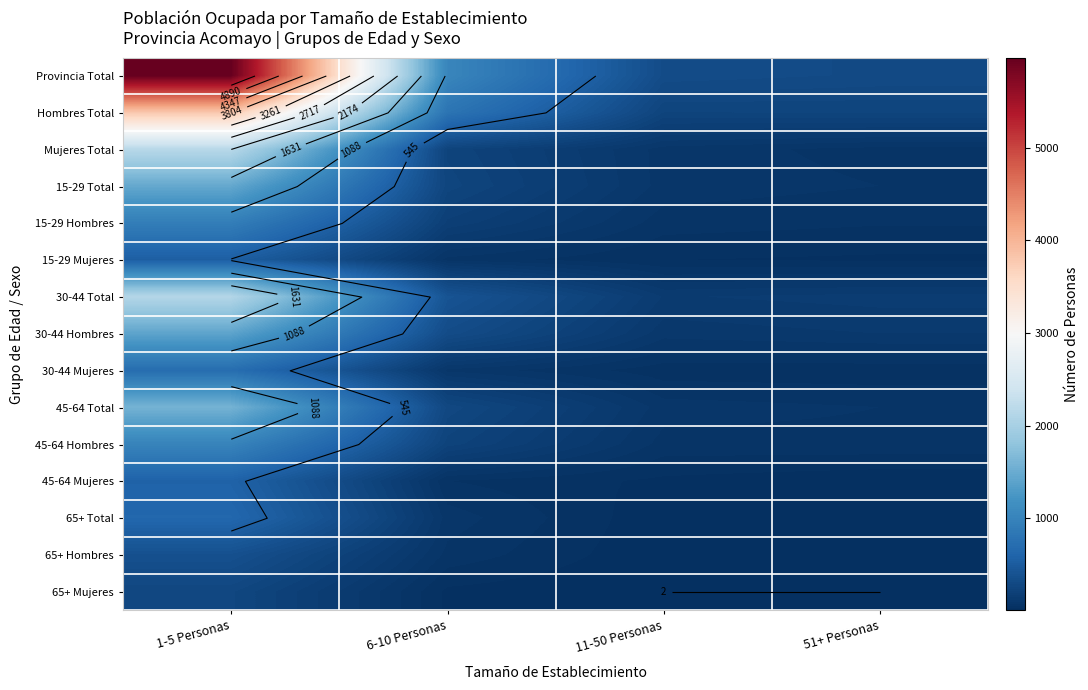

What is the minimum value shown in the chart?

2